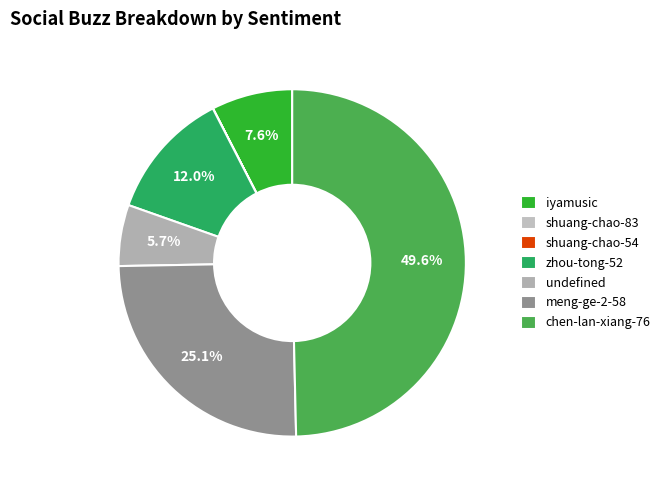

To the nearest percent, what is the difference between the largest and smallest slice percentages?

50%